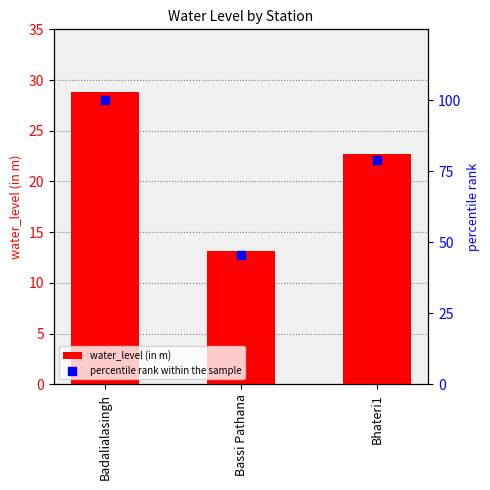

What is the total value across all series at Bassi Pathana?

58.7